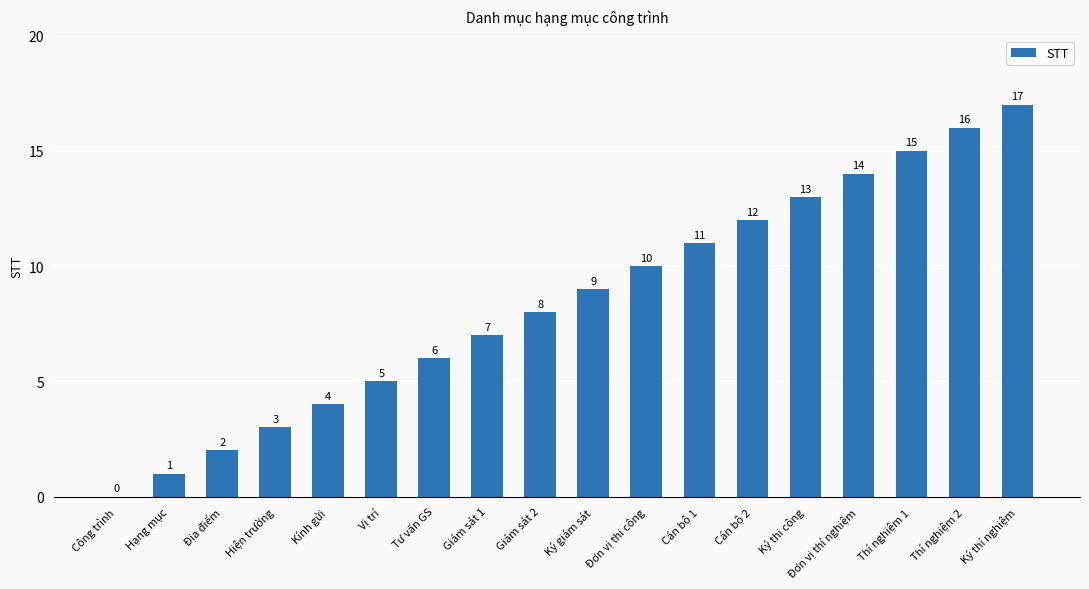

What is the sum of all values?

153